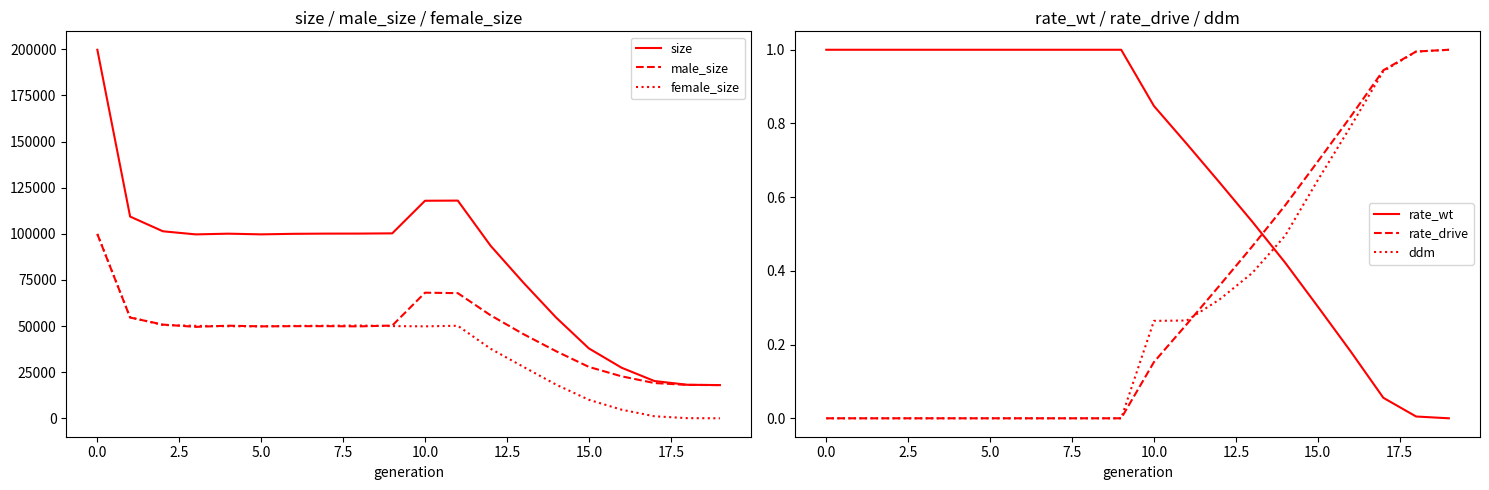

What is the label of the 18th point from the left?

17